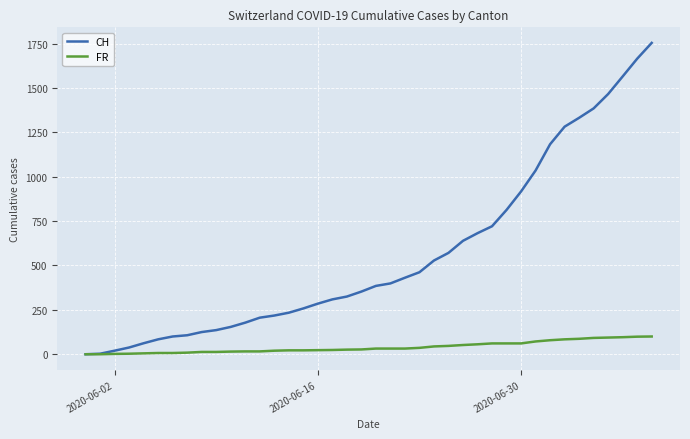

What is the highest value of the FR series?

100